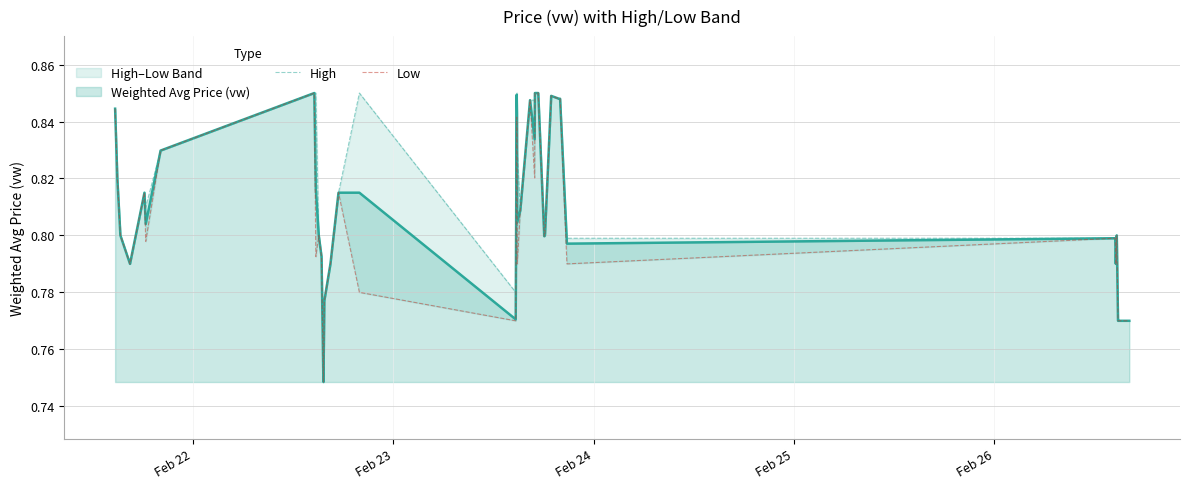

Count the High values in the range 0 to 1.

40